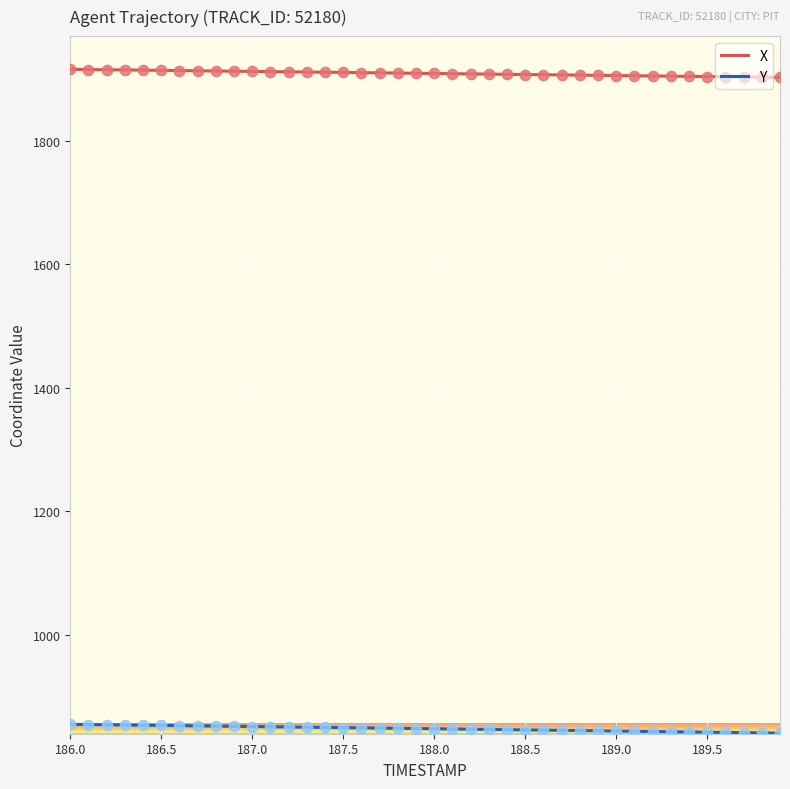

Rank the series by their maximum value, from lowest to highest.

Y, X